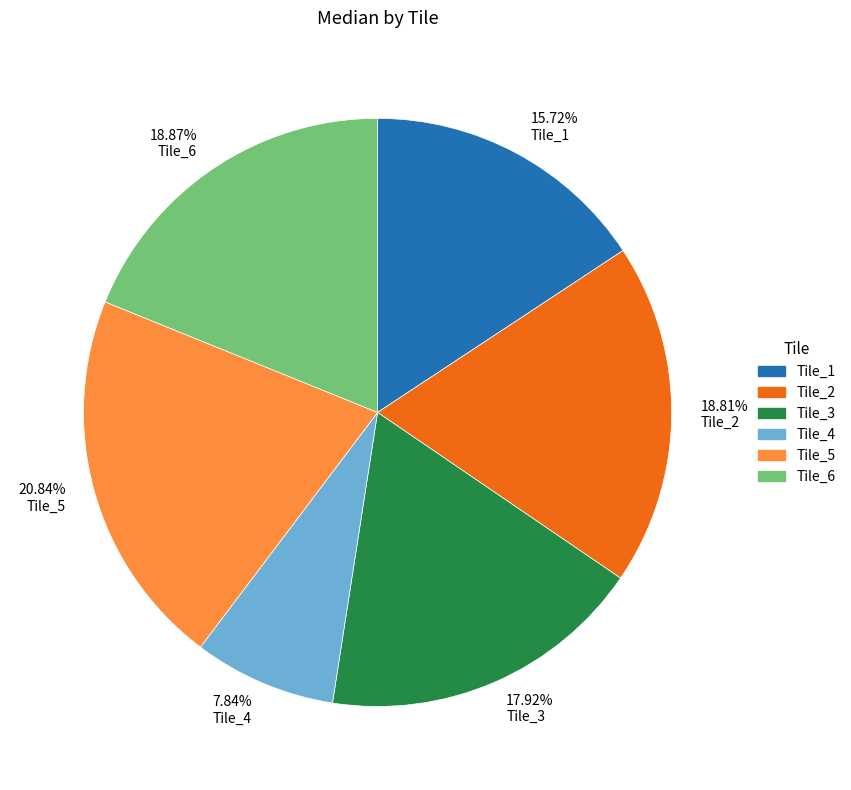

To the nearest percent, what is the combined percentage of Tile_1 and Tile_4?

24%